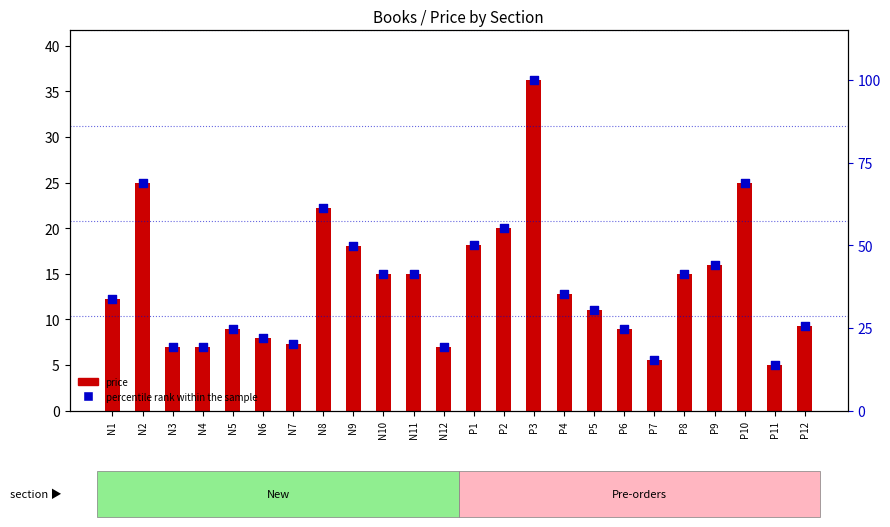

Is the value of price at P10 greater than the value of percentile rank within the sample at P9?

No